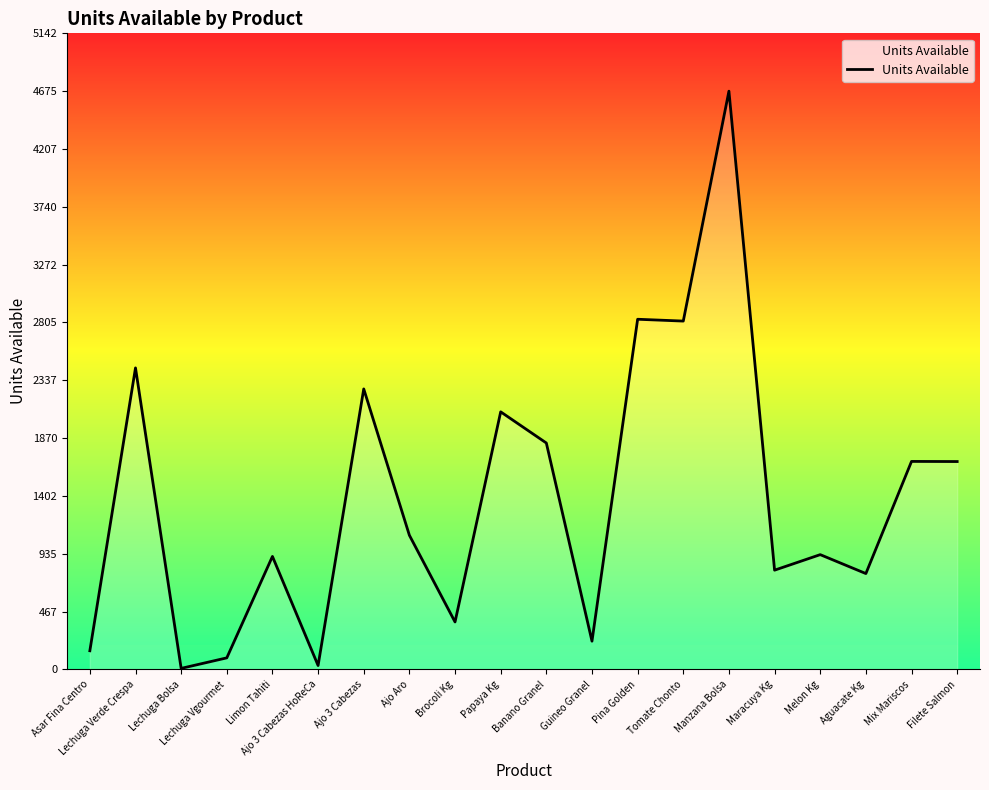

What value does the data have at Melon Kg?

928.4